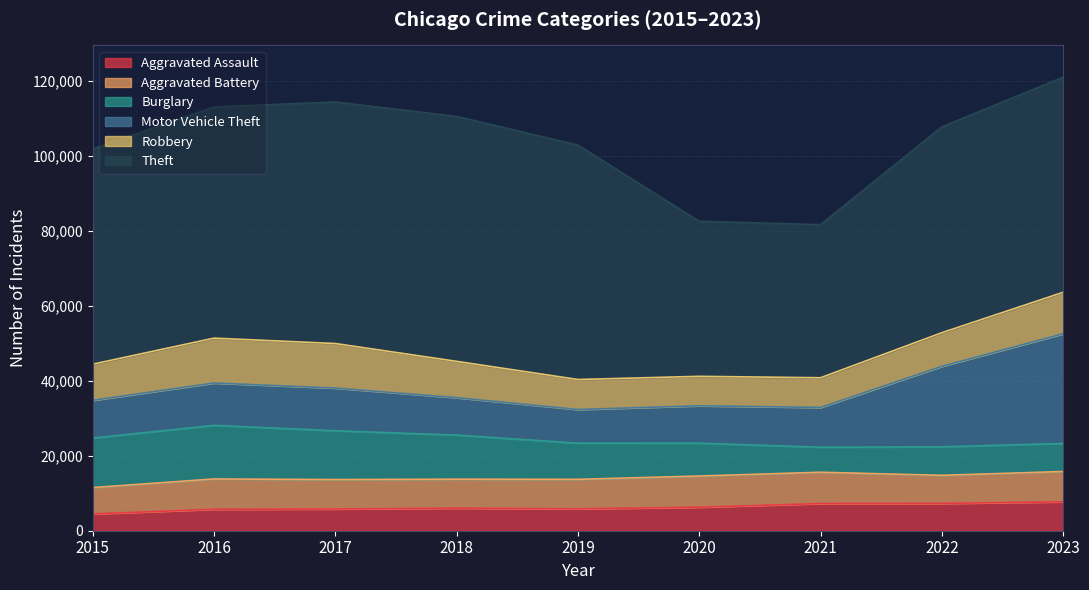

Rank the series by their maximum value, from highest to lowest.

Theft, Motor Vehicle Theft, Burglary, Robbery, Aggravated Battery, Aggravated Assault